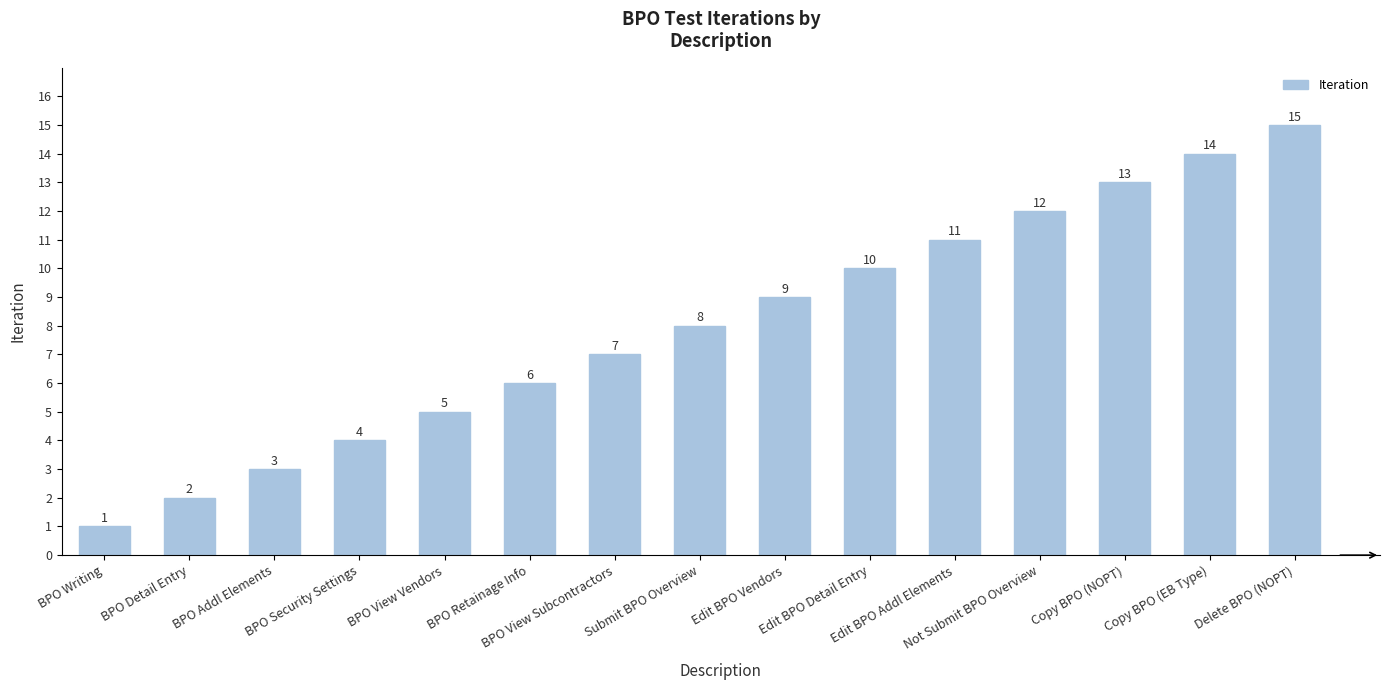

List the labels in order of value, smallest first.

BPO Writing, BPO Detail Entry, BPO Addl Elements, BPO Security Settings, BPO View Vendors, BPO Retainage Info, BPO View Subcontractors, Submit BPO Overview, Edit BPO Vendors, Edit BPO Detail Entry, Edit BPO Addl Elements, Not Submit BPO Overview, Copy BPO (NOPT), Copy BPO (EB Type), Delete BPO (NOPT)